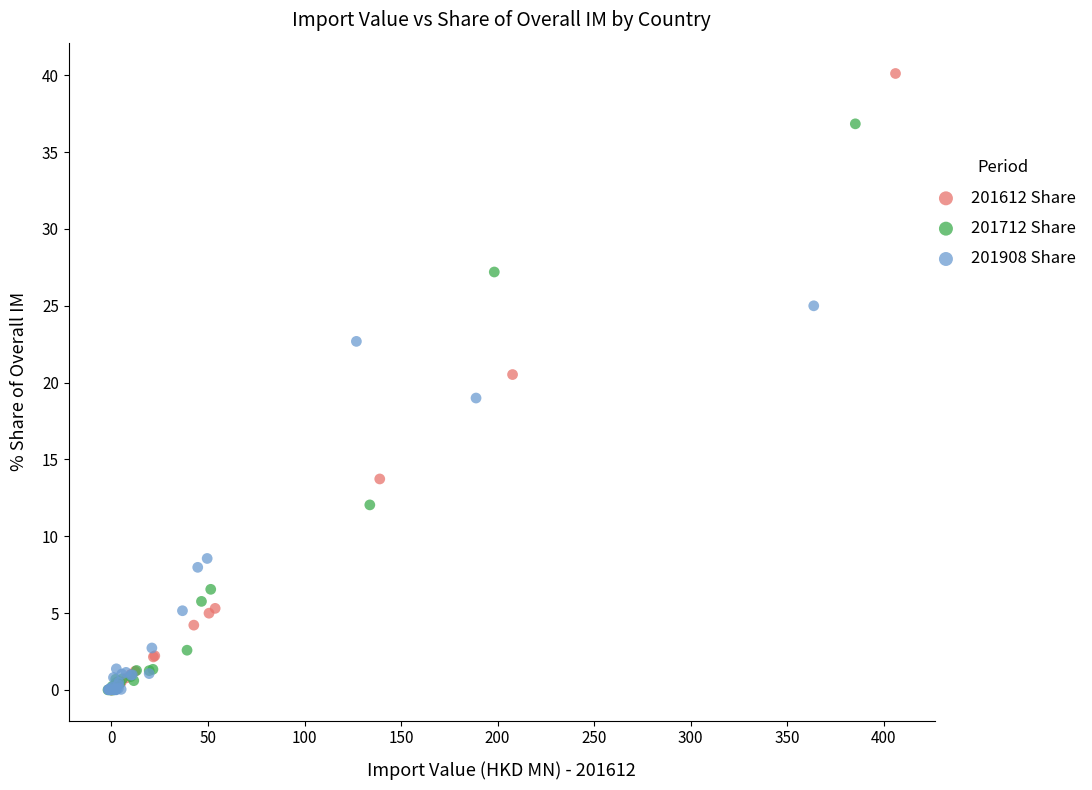

What are all the series names shown in the legend?

201612 Share, 201712 Share, 201908 Share